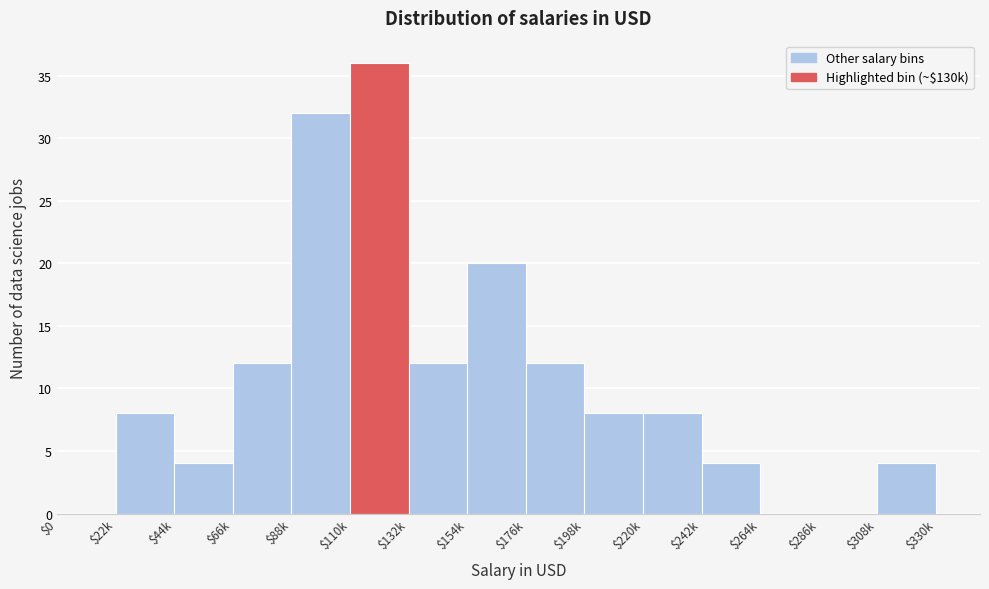

Where is the data nearest to the value 18?

$154k